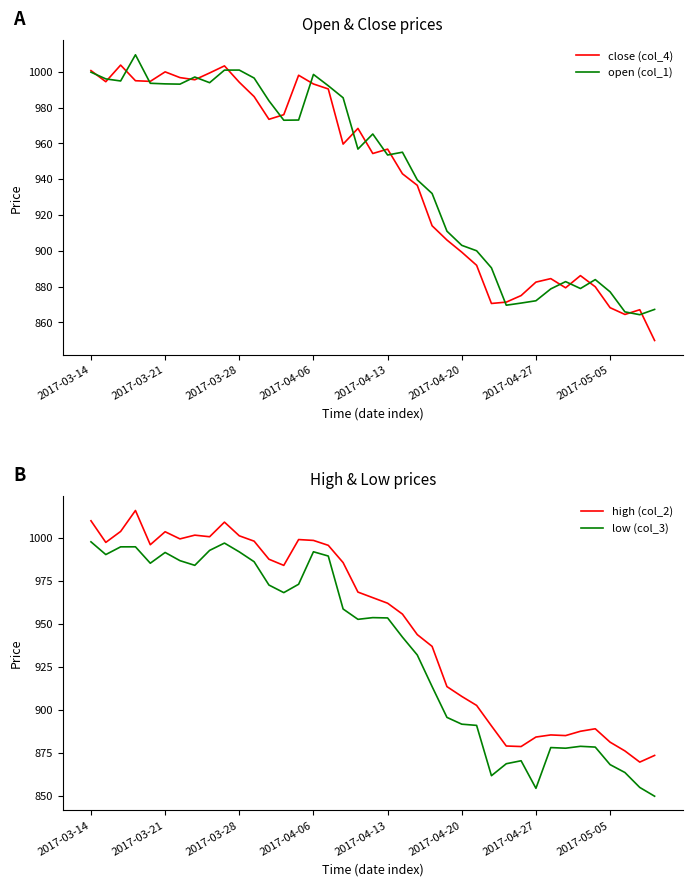

Is it true that close (col_4) equals 1000.0 at 2017-03-21?

True